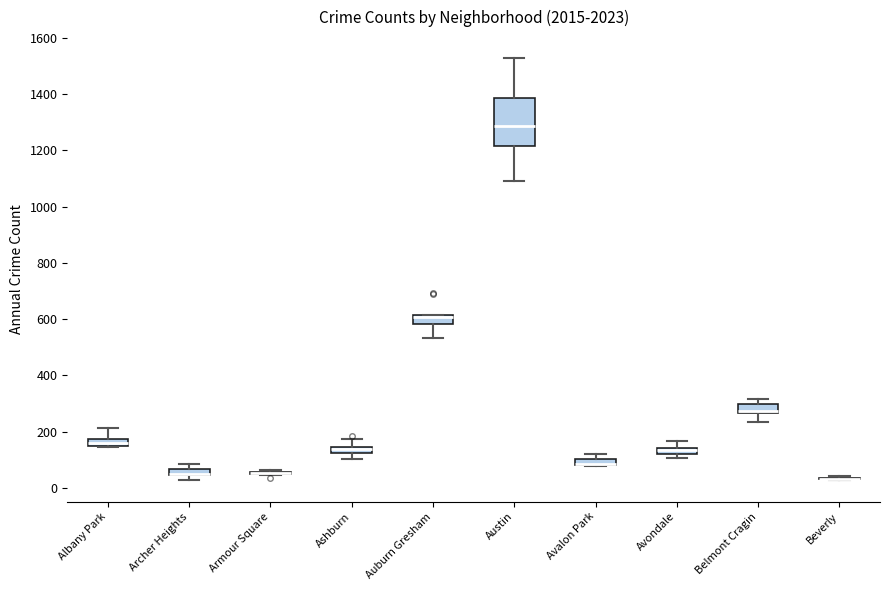

Comparing the boxes themselves (not the whiskers), which one is the tallest?

Austin